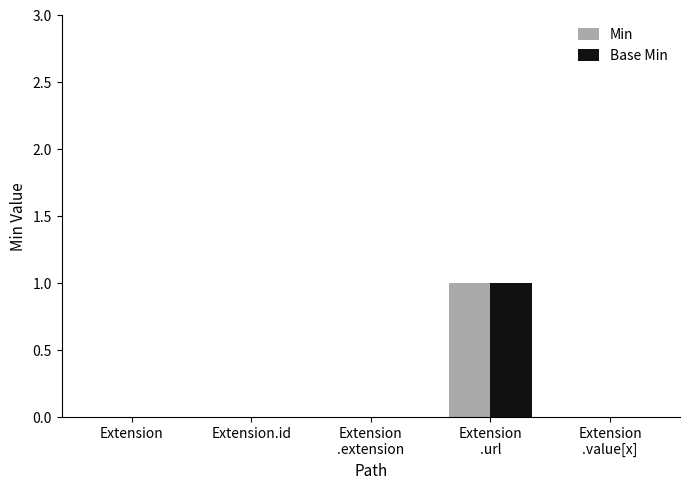

What is the sum of all Min values?

1